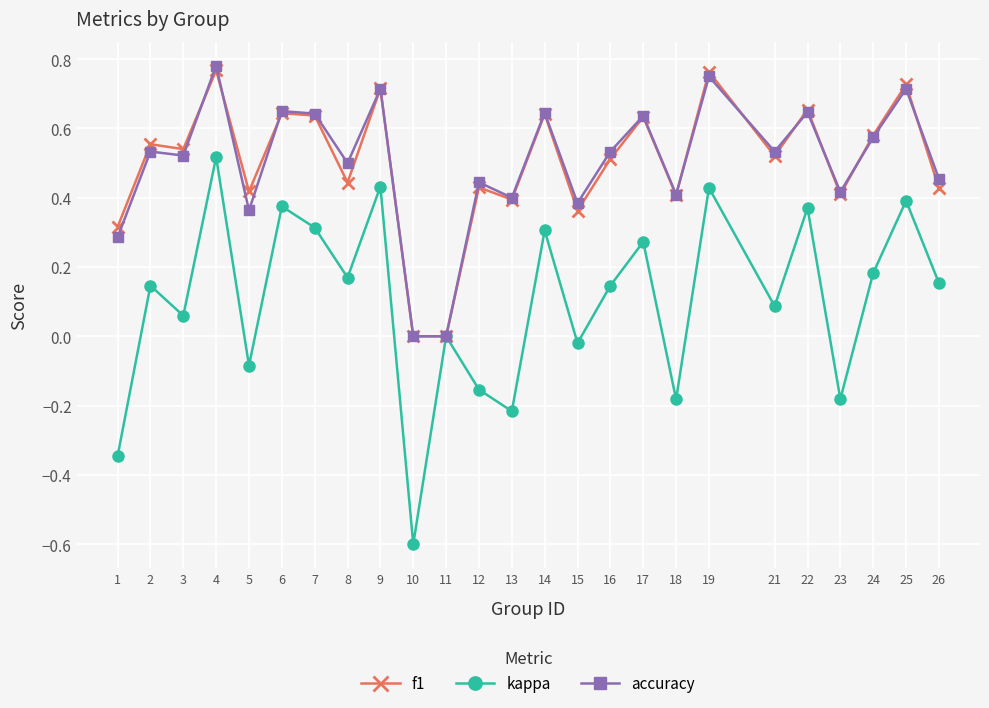

True or false: kappa has more than 0 interior local peaks.

True